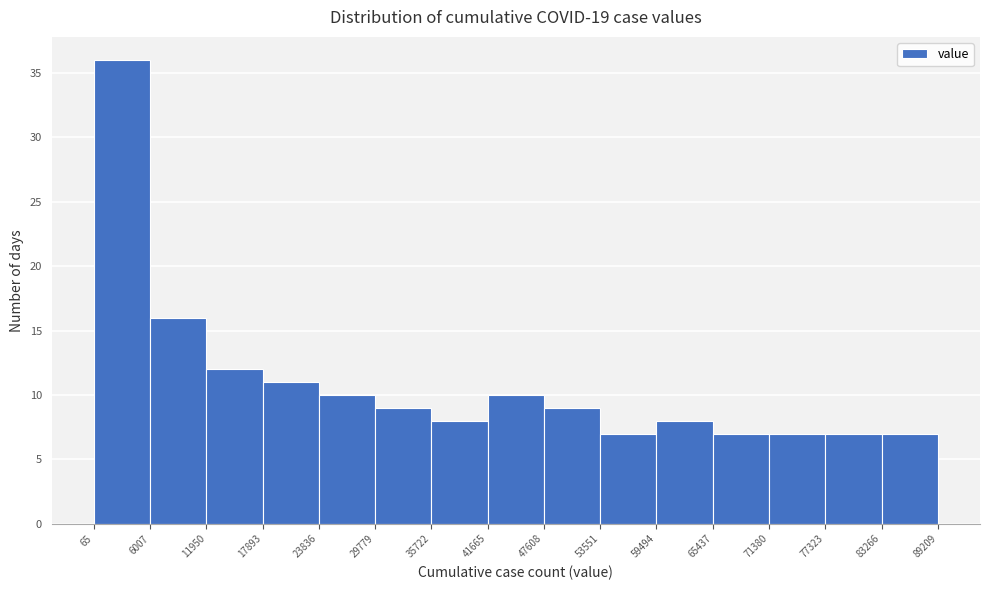

Reading left to right, transcribe this chart: for each bar, give the range it covers on the x-axis and its height. The values are not printed on the chart, so give them approximately, as read against the axis.

65 to 6007: 36
6007 to 11950: 16
11950 to 17893: 12
17893 to 23836: 11
23836 to 29779: 10
29779 to 35722: 9
35722 to 41665: 8
41665 to 47608: 10
47608 to 53551: 9
53551 to 59494: 7
59494 to 65437: 8
65437 to 71380: 7
71380 to 77323: 7
77323 to 83266: 7
83266 to 89209: 7